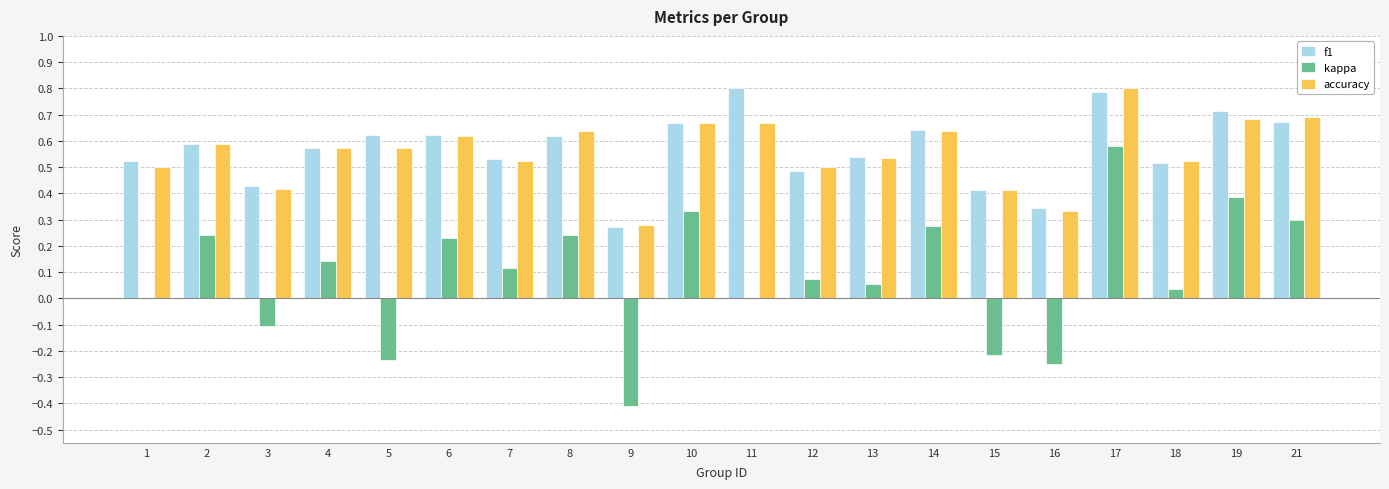

What are all the series names shown in the legend?

f1, kappa, accuracy